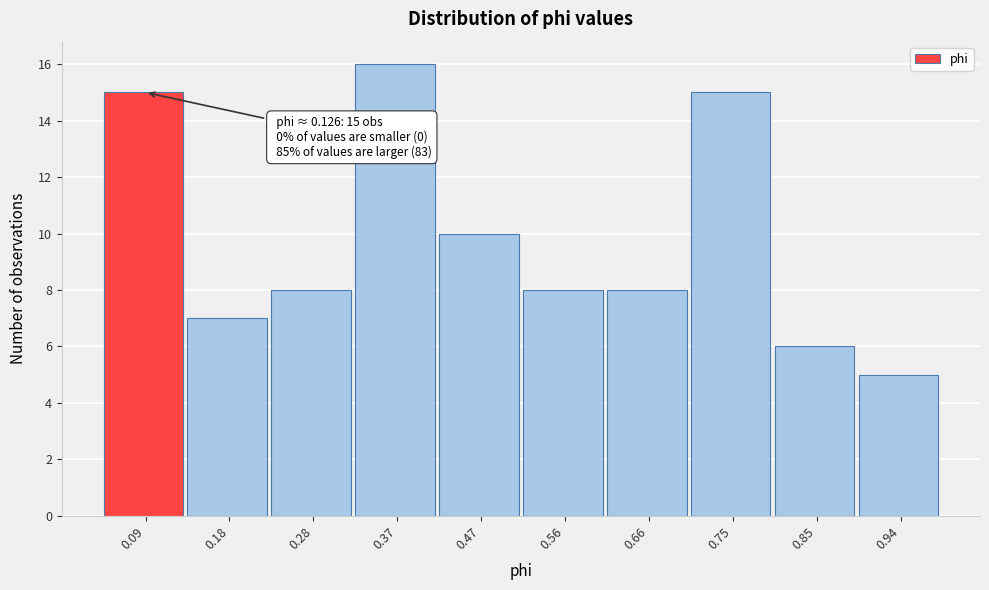

Over which range of the x-axis is the bar tallest?

0.33 to 0.42